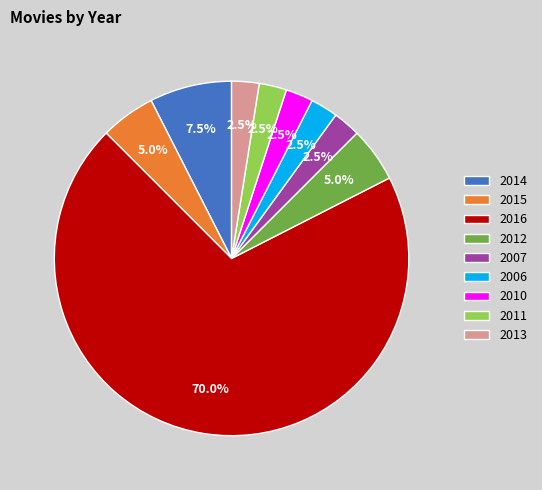

True or false: 2015 accounts for 12% of the total.

False